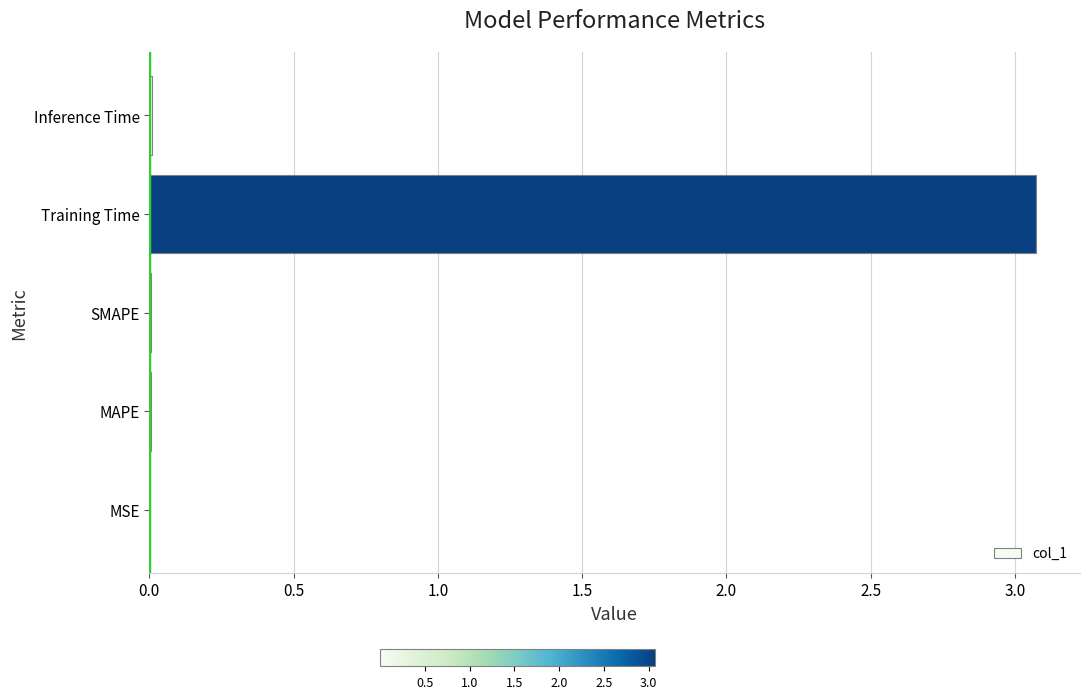

The chart shows a value of 0.0 at MSE. True or false?

True